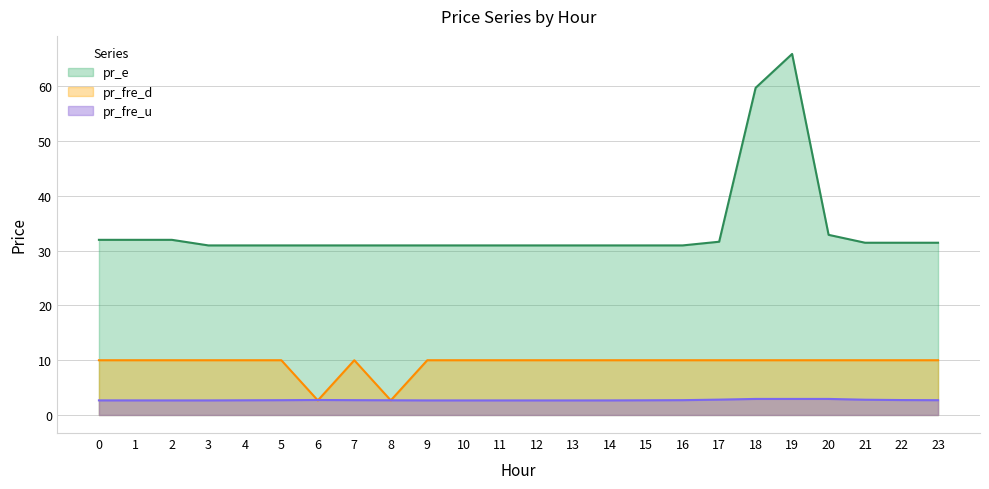

What is the difference between the maximum and minimum values in the pr_fre_u series?

0.3